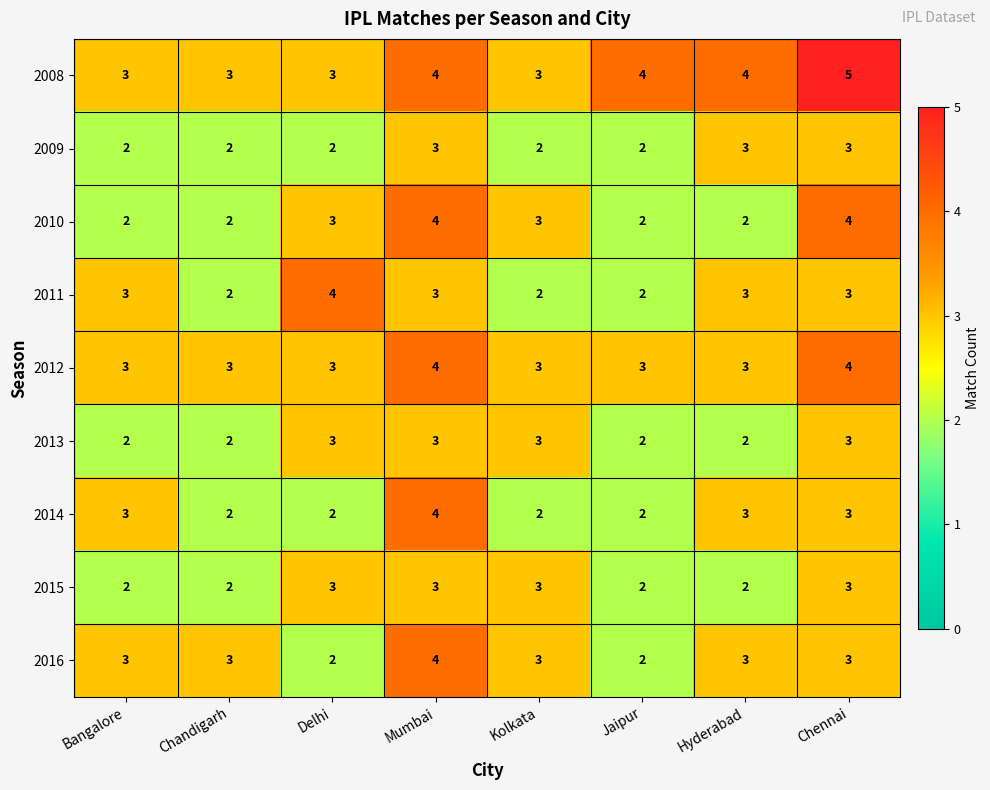

The 2013 series shows 2 at Jaipur. True or false?

True